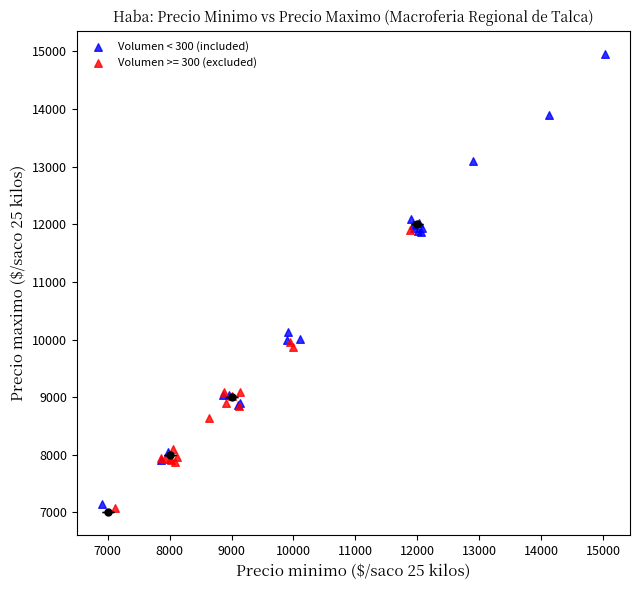

Which series has the largest Y range (max minus min)?

Volumen < 300 (included)